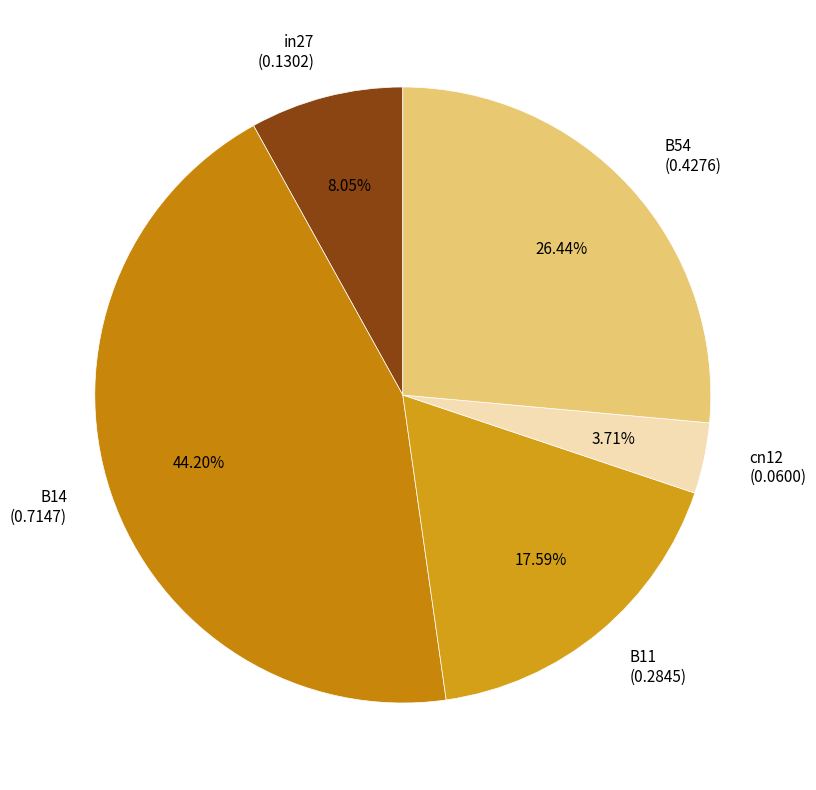

What percentage do B11 and B14 together represent?

61.8%